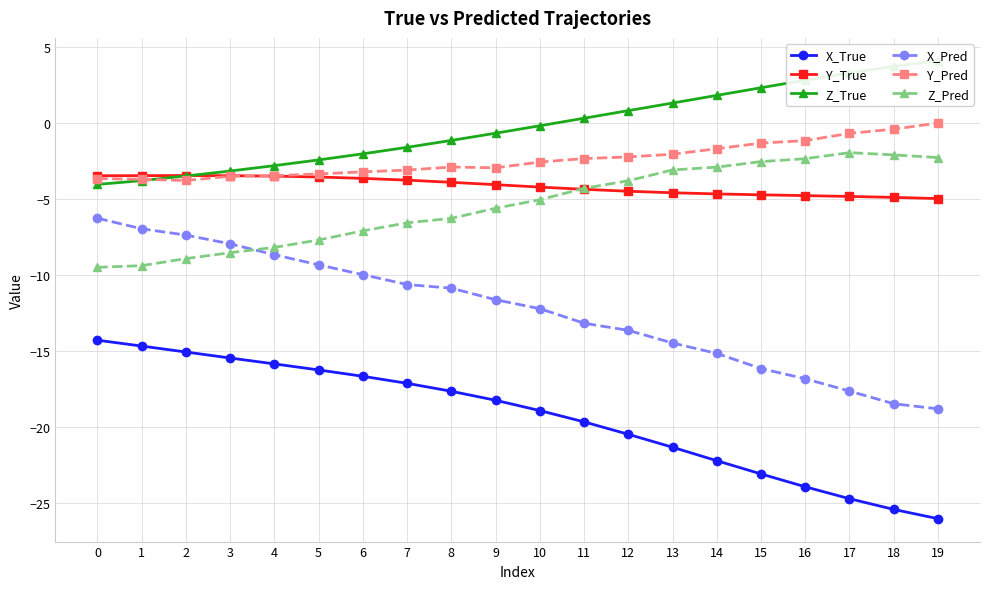

Reading right to left, what are all the values shown in this chart?

X_True: 19=-26.1	18=-25.4	17=-24.7	16=-24.0	15=-23.1	14=-22.2	13=-21.4	12=-20.5	11=-19.7	10=-18.9	9=-18.3	8=-17.7	7=-17.1	6=-16.7	5=-16.3	4=-15.9	3=-15.5	2=-15.1	1=-14.7	0=-14.3
Y_True: 19=-5.0	18=-4.9	17=-4.8	16=-4.8	15=-4.7	14=-4.7	13=-4.6	12=-4.5	11=-4.4	10=-4.2	9=-4.1	8=-3.9	7=-3.8	6=-3.7	5=-3.6	4=-3.5	3=-3.5	2=-3.5	1=-3.5	0=-3.5
Z_True: 19=4.1	18=3.7	17=3.3	16=2.8	15=2.3	14=1.8	13=1.3	12=0.8	11=0.3	10=-0.2	9=-0.7	8=-1.2	7=-1.6	6=-2.0	5=-2.4	4=-2.8	3=-3.2	2=-3.5	1=-3.8	0=-4.1
X_Pred: 19=-18.8	18=-18.5	17=-17.7	16=-16.8	15=-16.2	14=-15.2	13=-14.5	12=-13.7	11=-13.2	10=-12.2	9=-11.6	8=-10.9	7=-10.6	6=-10.0	5=-9.3	4=-8.7	3=-8.0	2=-7.4	1=-7.0	0=-6.3
Y_Pred: 19=-0.0	18=-0.4	17=-0.7	16=-1.2	15=-1.3	14=-1.7	13=-2.1	12=-2.2	11=-2.4	10=-2.6	9=-3.0	8=-2.9	7=-3.1	6=-3.2	5=-3.4	4=-3.5	3=-3.5	2=-3.8	1=-3.7	0=-3.7
Z_Pred: 19=-2.3	18=-2.1	17=-2.0	16=-2.4	15=-2.6	14=-2.9	13=-3.1	12=-3.8	11=-4.3	10=-5.1	9=-5.6	8=-6.3	7=-6.6	6=-7.1	5=-7.7	4=-8.2	3=-8.5	2=-8.9	1=-9.4	0=-9.5